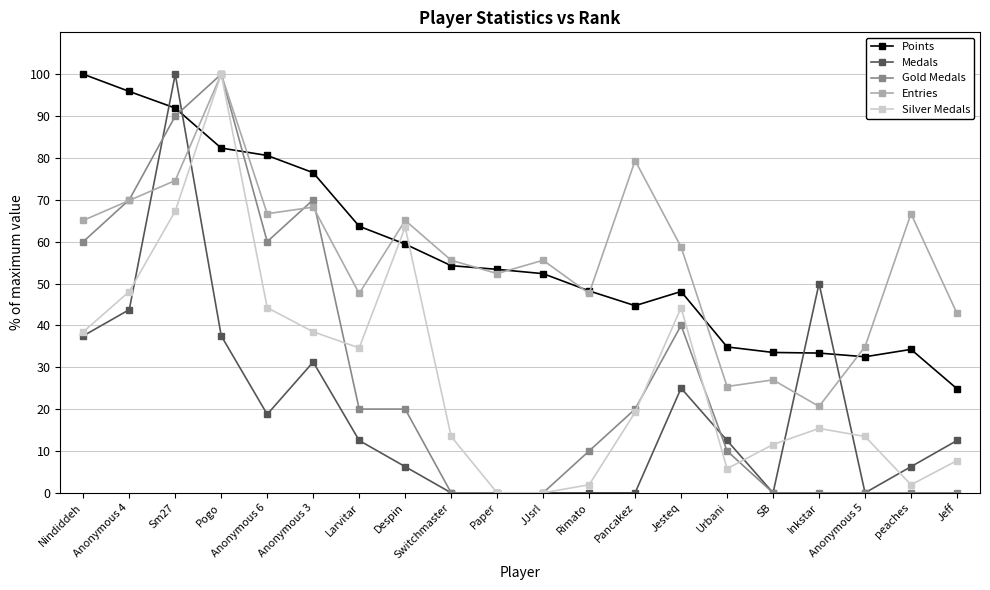

Which series has the largest total across all categories?

Points